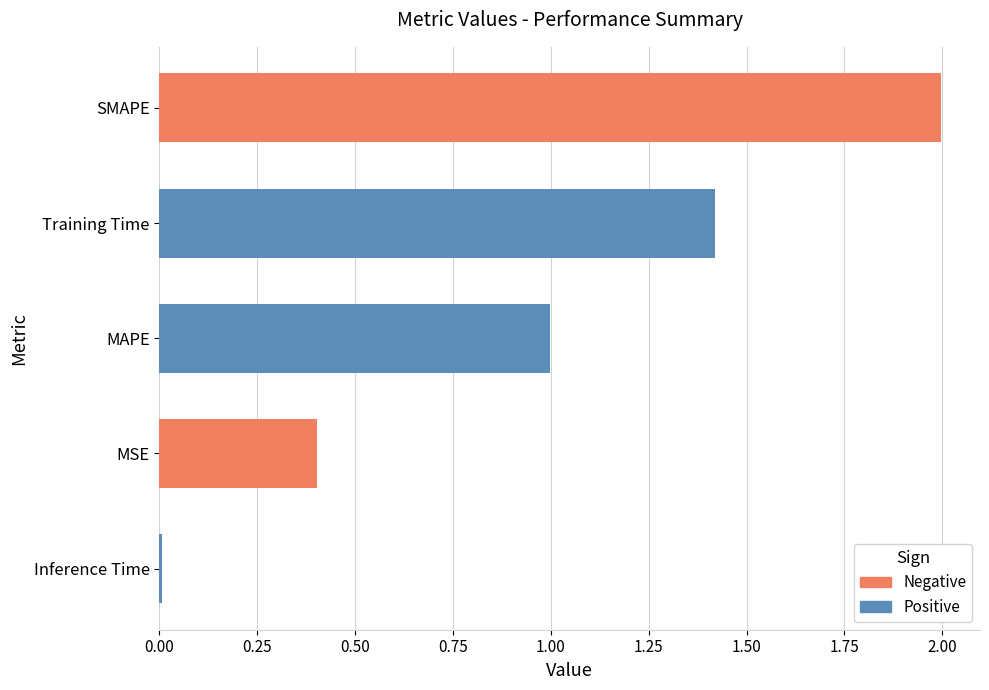

Is it true that the value at MAPE is 1.0?

True